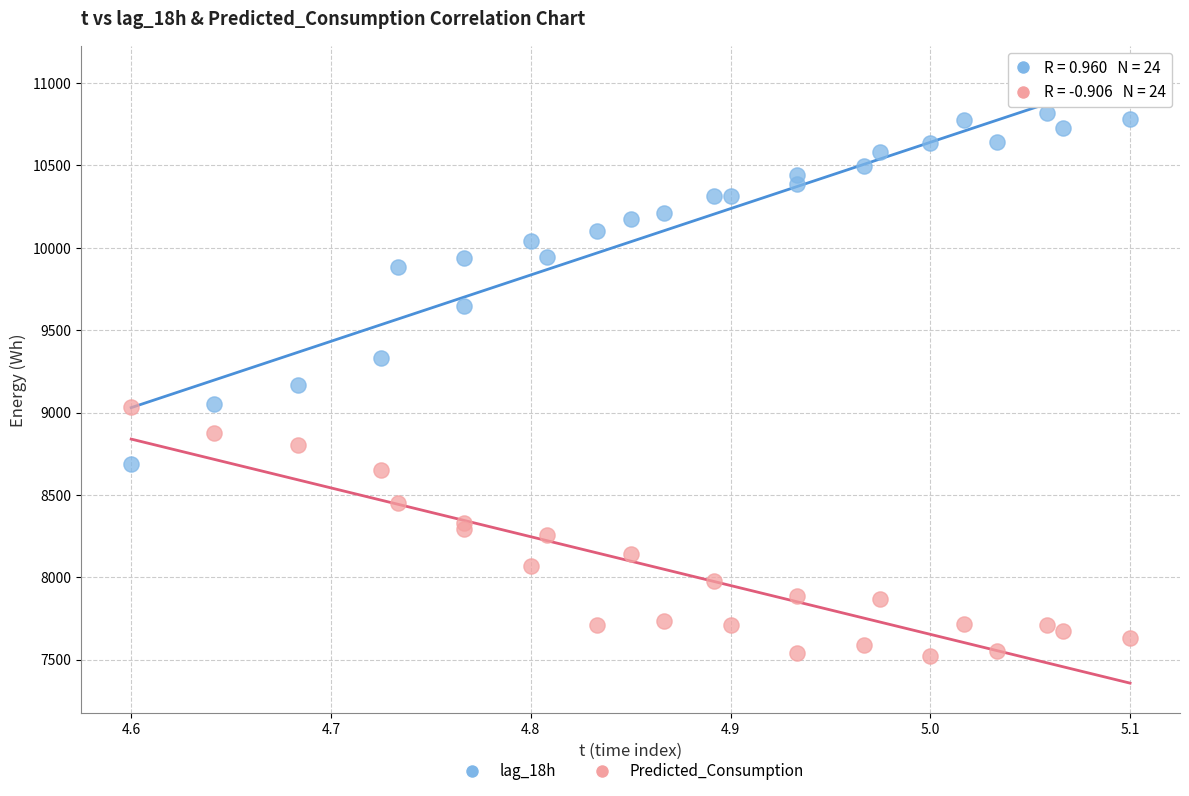

Which series reaches the minimum Y coordinate?

Predicted_Consumption